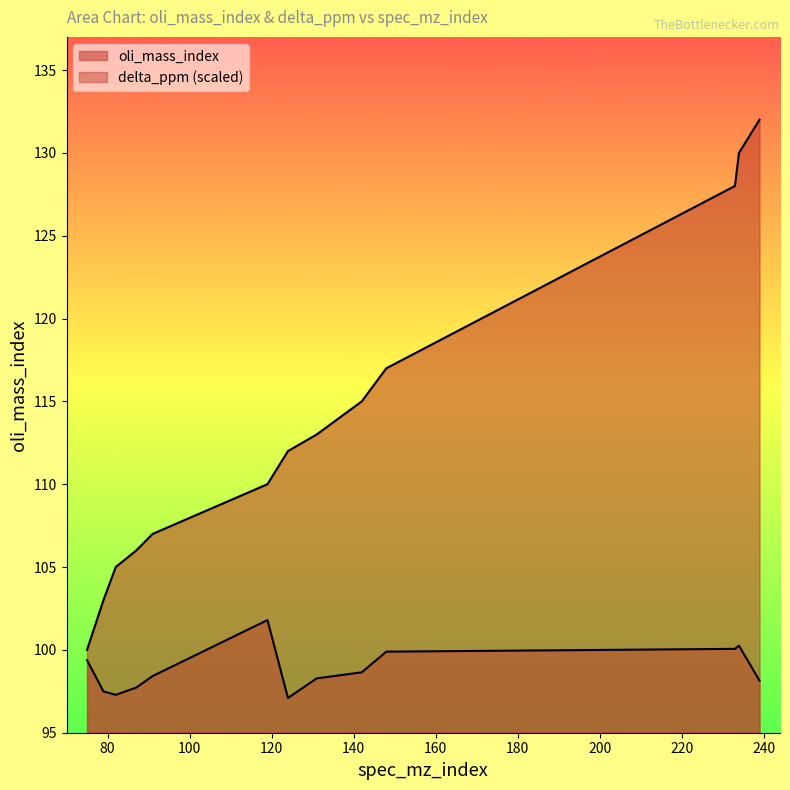

At how many categories does at least one series exceed 105?

10